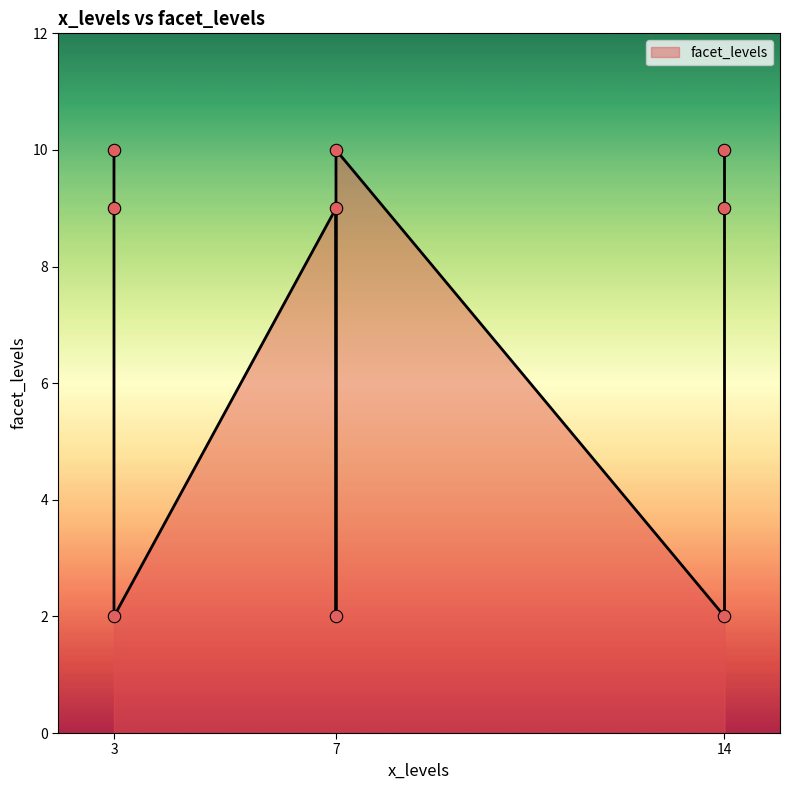

Between 3 and 7, which is larger?

3